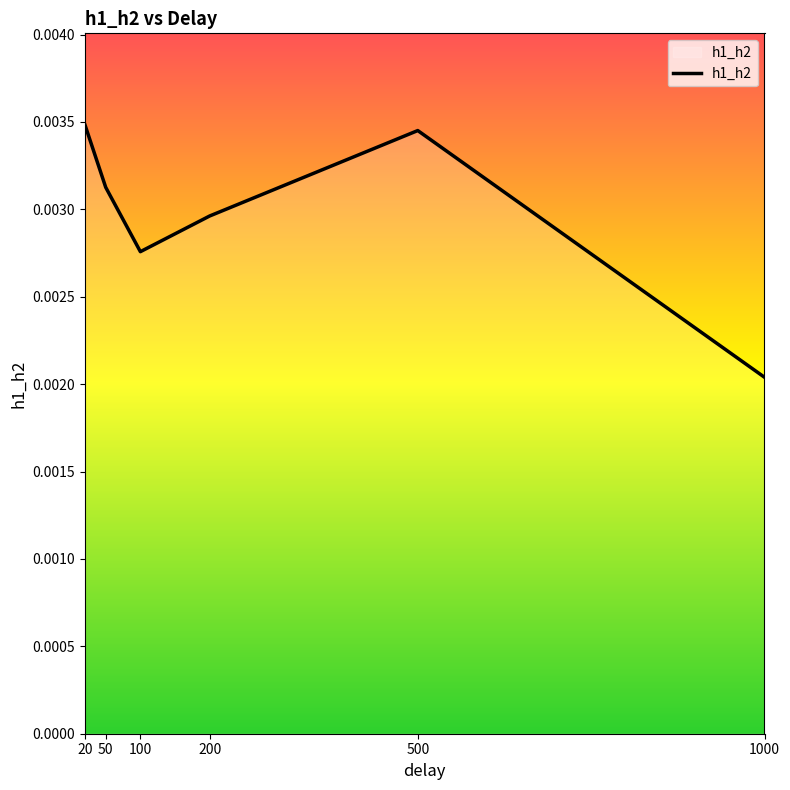

At which category does the chart reach its minimum across all series?

1000